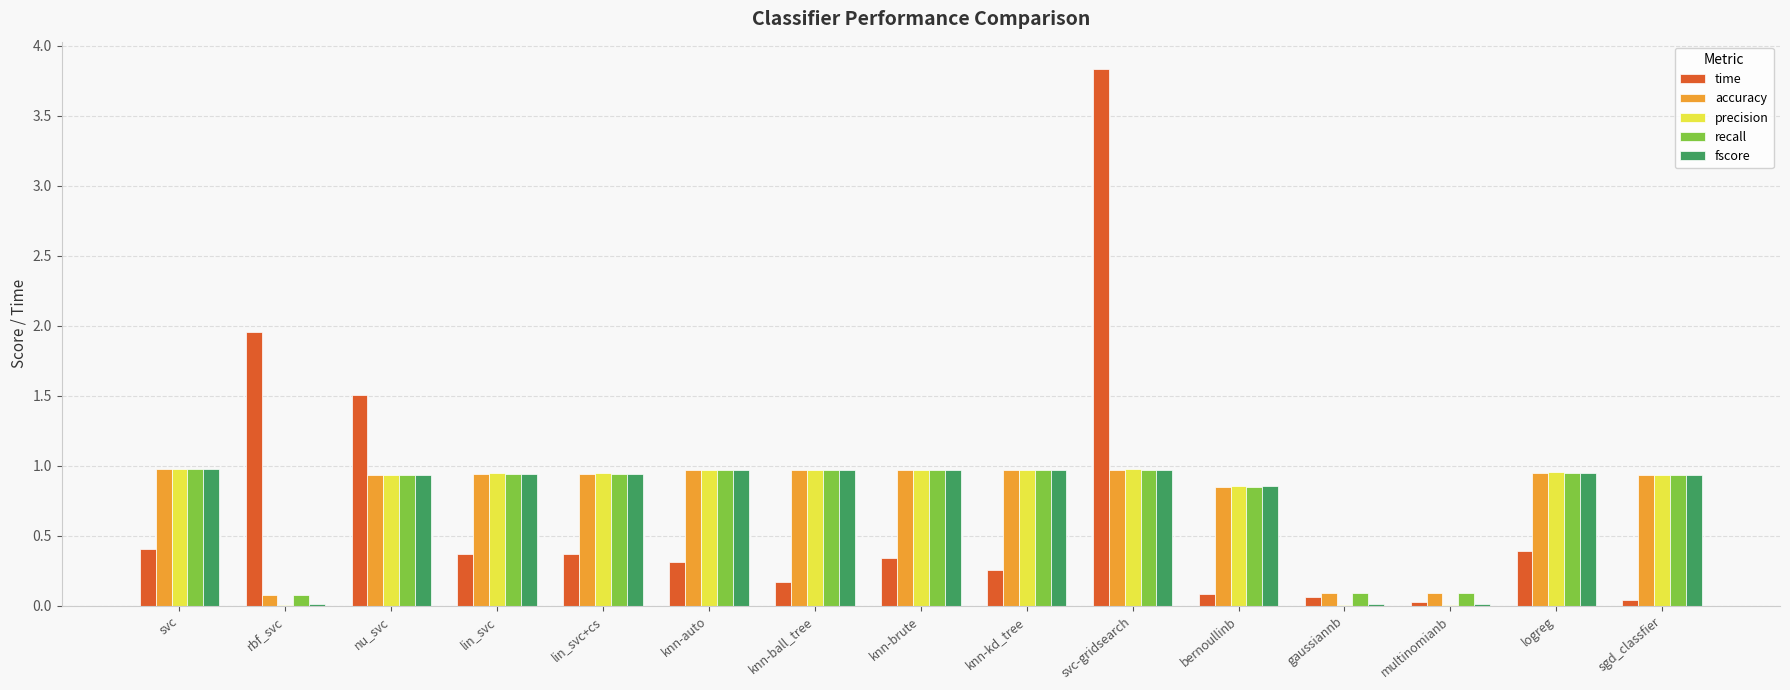

Which series changed the most between lin_svc+cs and svc-gridsearch?

time